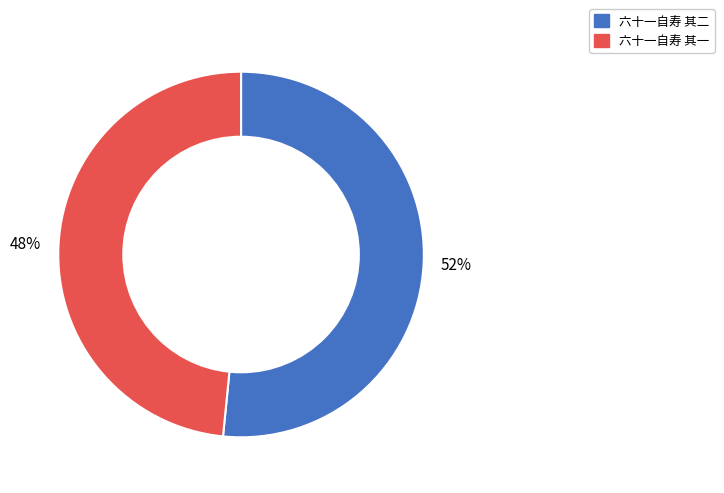

Combined, do 六十一自寿 其二 and 六十一自寿 其一 account for over 50%?

Yes